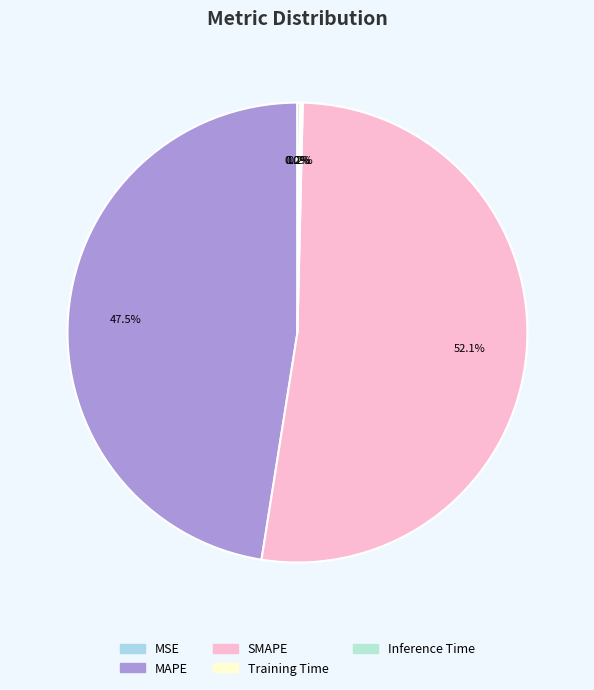

How many segments does this pie chart have?

5